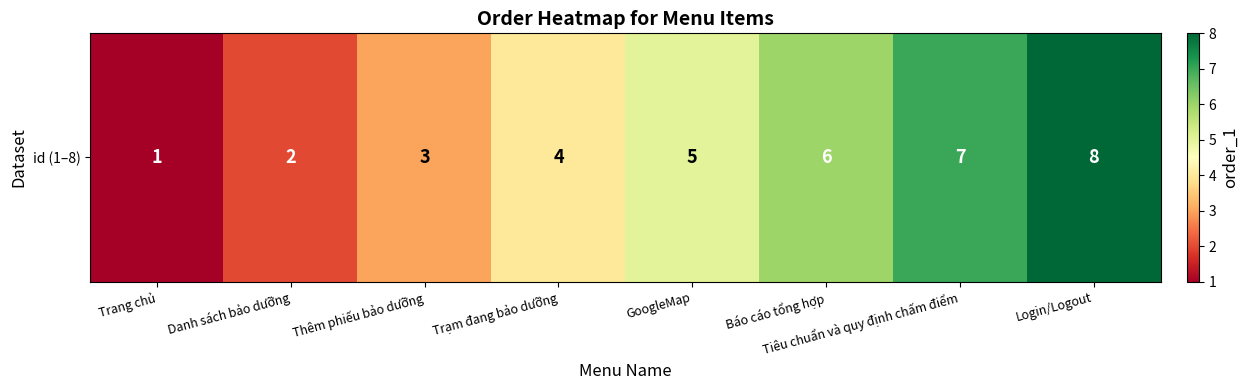

Reading left to right, what are all the values shown in this chart?

1	2	3	4	5	6	7	8